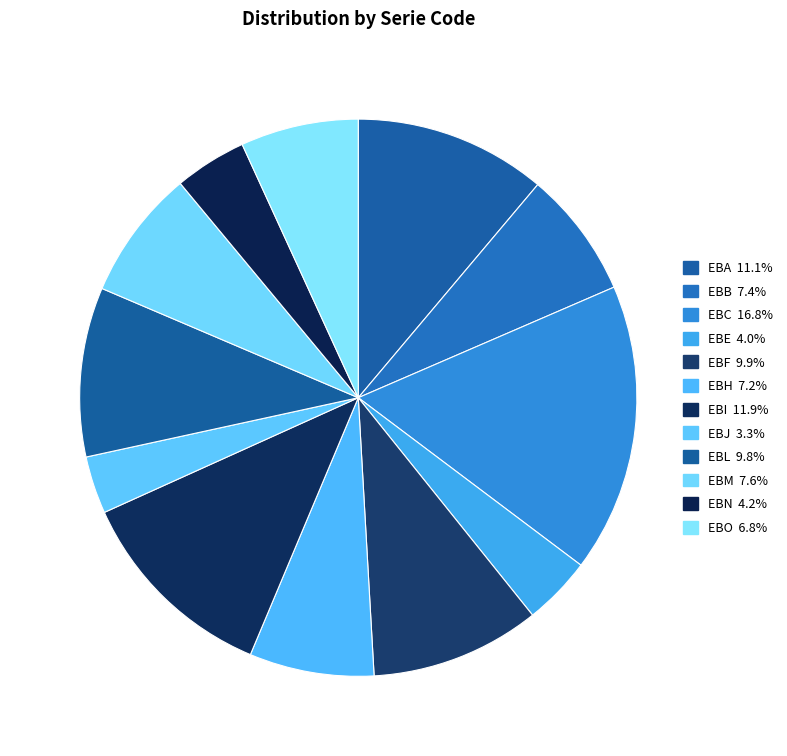

To the nearest percent, what is the average slice percentage?

8%